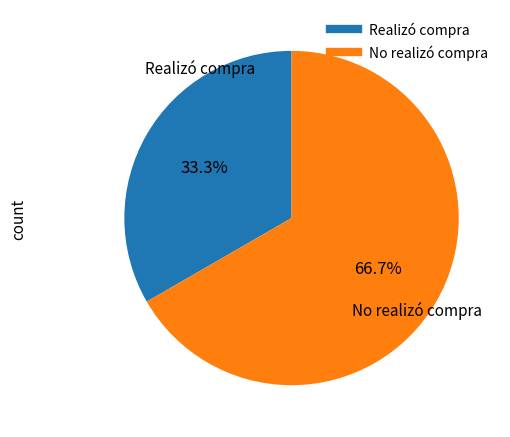

Is there a majority slice in this chart?

Yes